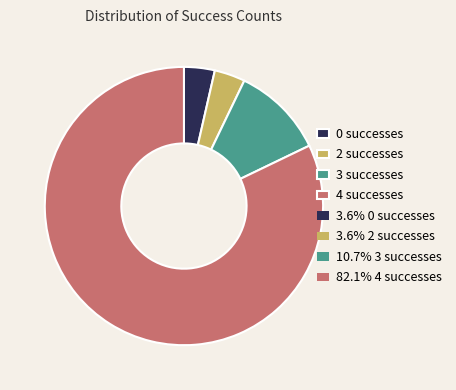

Does any single category account for the majority?

Yes